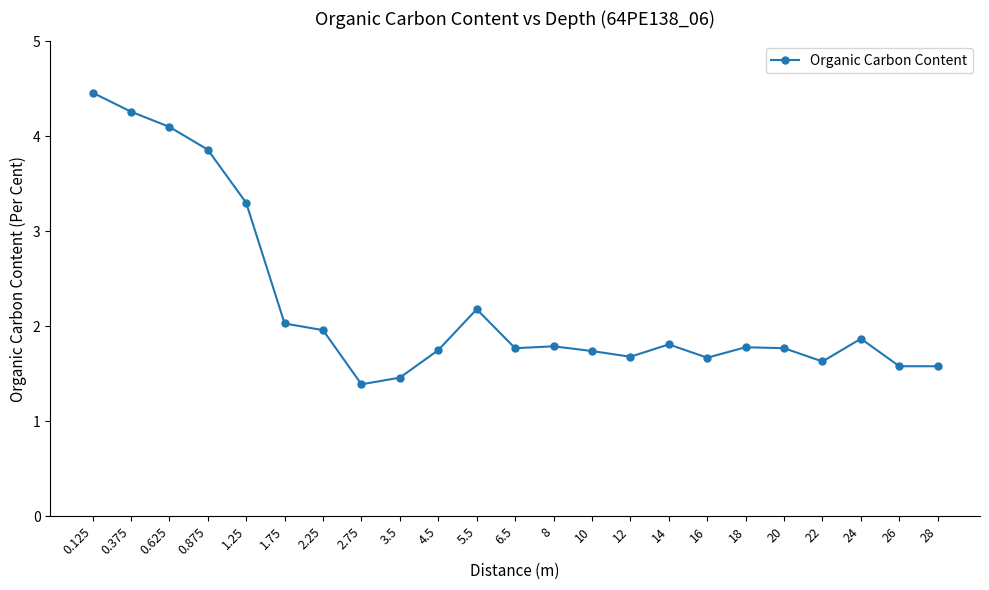

Approximately how many times larger is the value at 24 compared to 0.375?

0.4